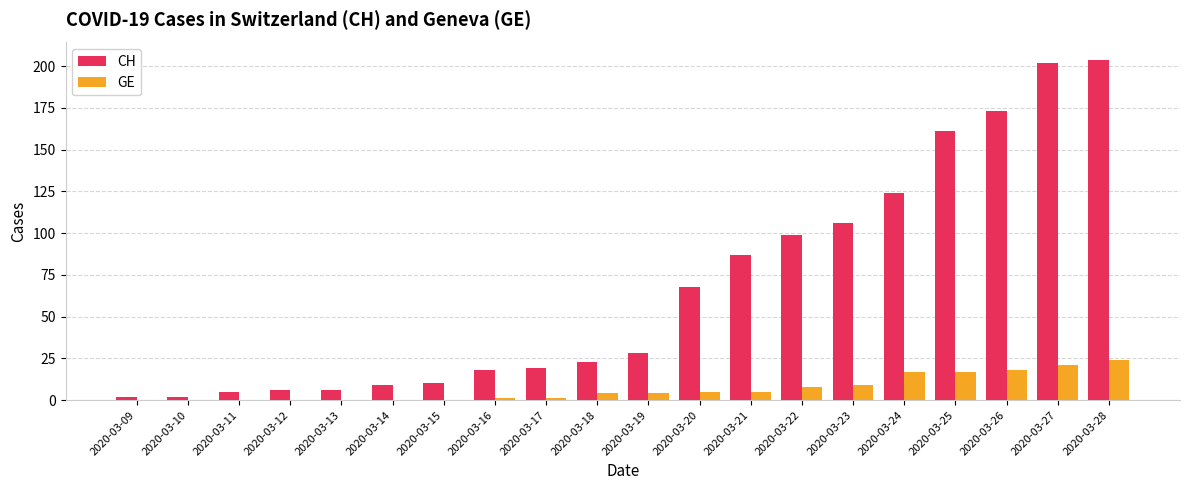

What is the greatest value displayed?

204